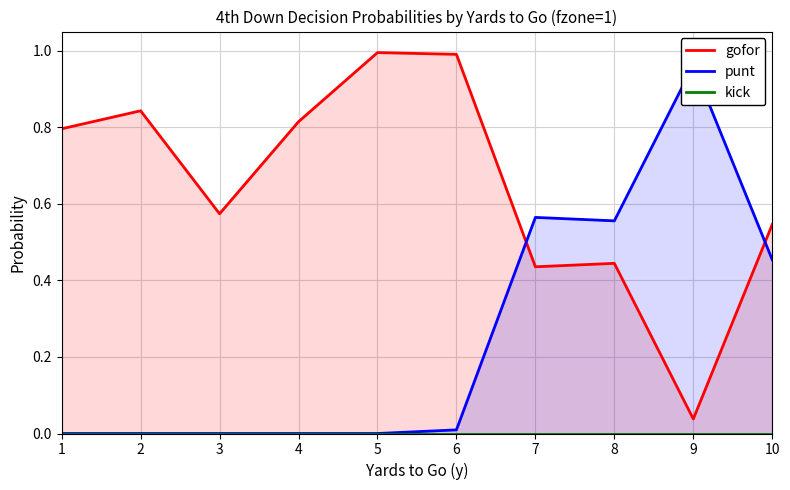

Reading left to right, what are all the values shown in this chart?

gofor: 1=0.8	2=0.8	3=0.6	4=0.8	5=1.0	6=1.0	7=0.4	8=0.4	9=0.0	10=0.5
punt: 1=0.0	2=0.0	3=0.0	4=0.0	5=0.0	6=0.0	7=0.6	8=0.6	9=1.0	10=0.5
kick: 1=0.0	2=0.0	3=0.0	4=0.0	5=0.0	6=0.0	7=0.0	8=0.0	9=0.0	10=0.0